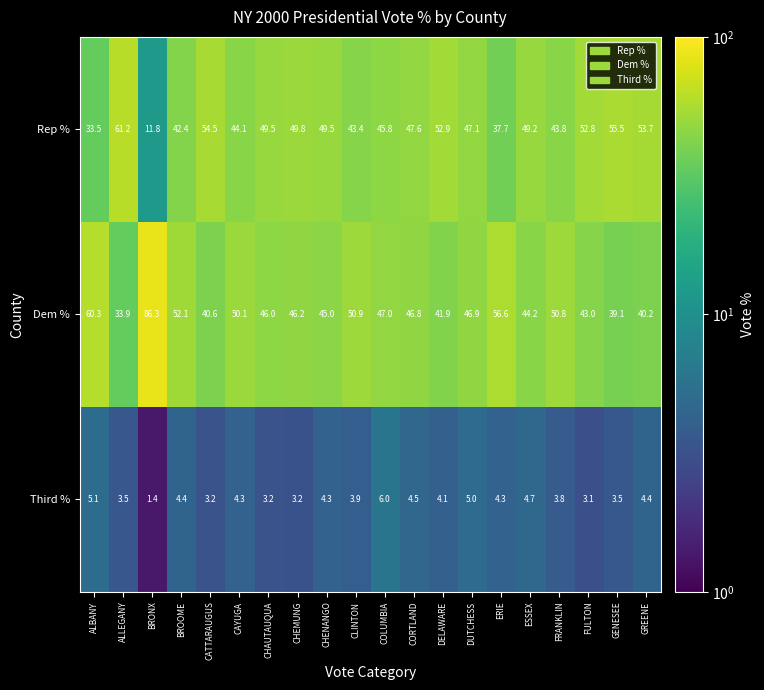

What is the approximate value of Rep % at DELAWARE?

52.9